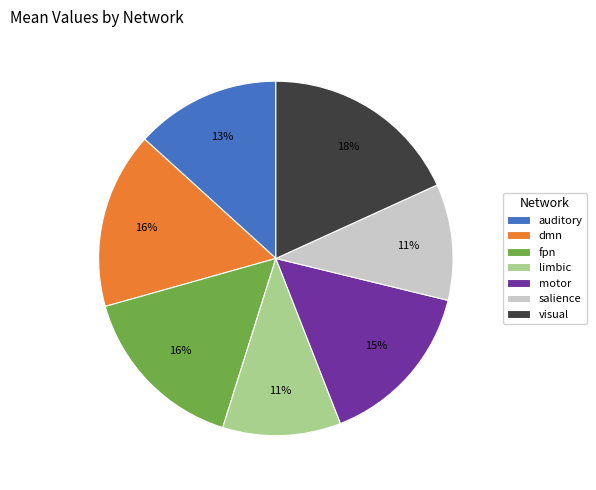

Count the number of slices in the pie.

7